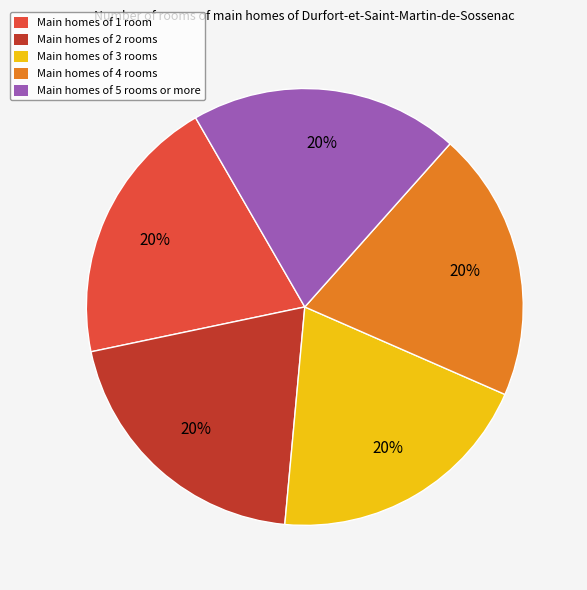

Is it true that Main homes of 2 rooms is 33% of the pie?

False